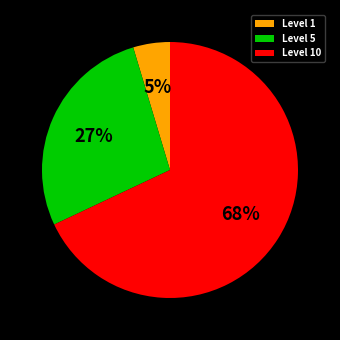

Do Level 1 and Level 5 together represent more than half of the pie?

No